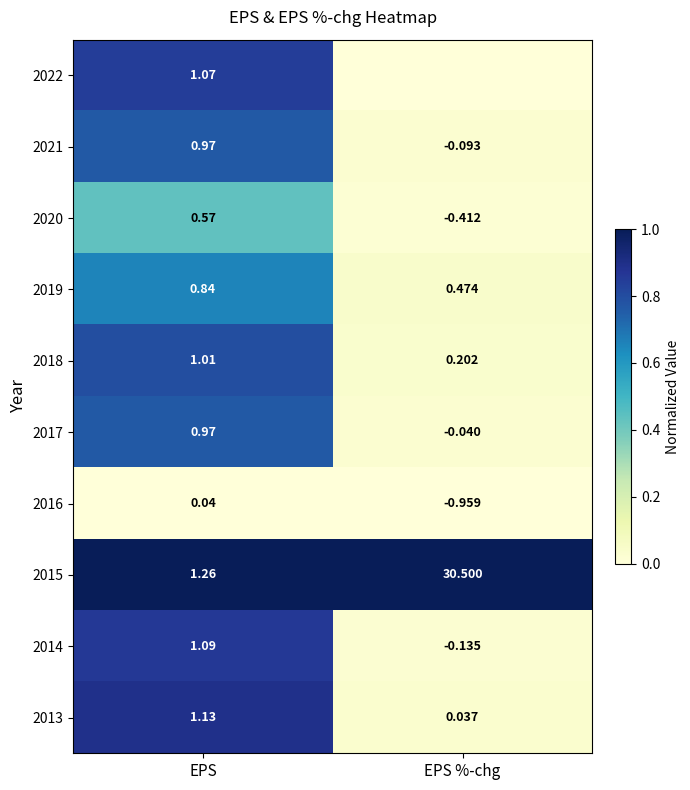

Which label corresponds to the smallest value in the chart?

EPS %-chg